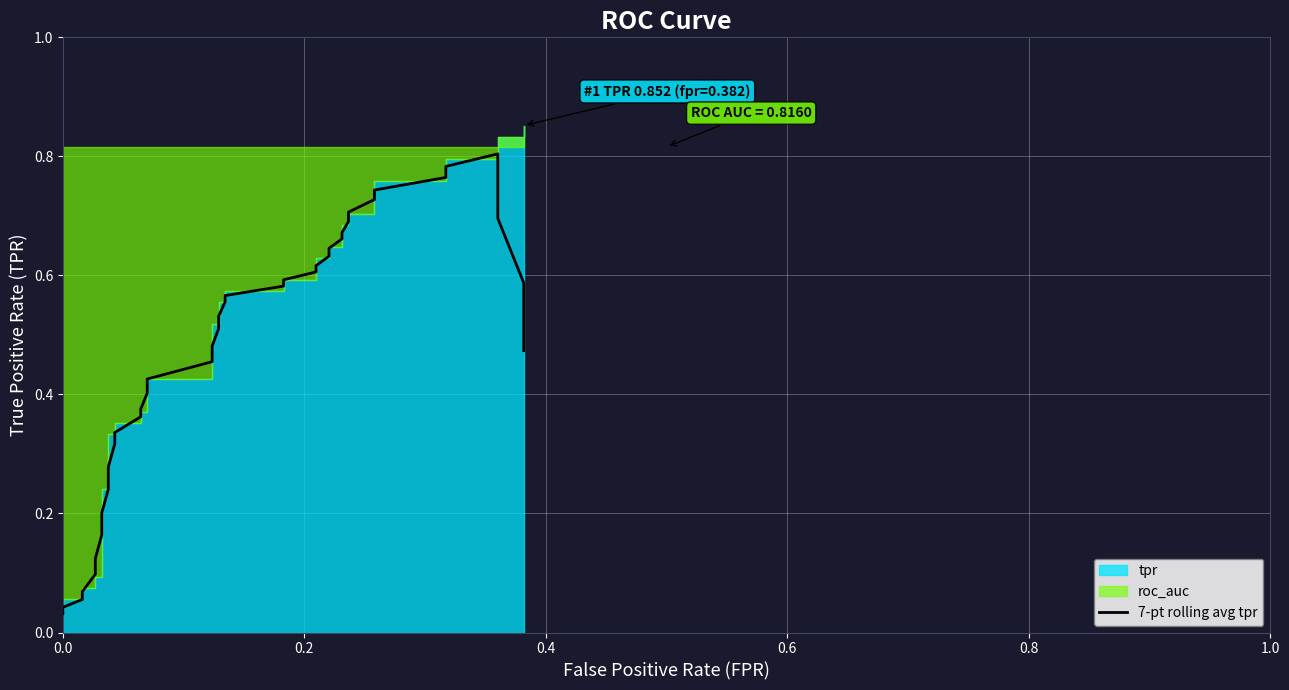

How many lines are shown in the chart?

1